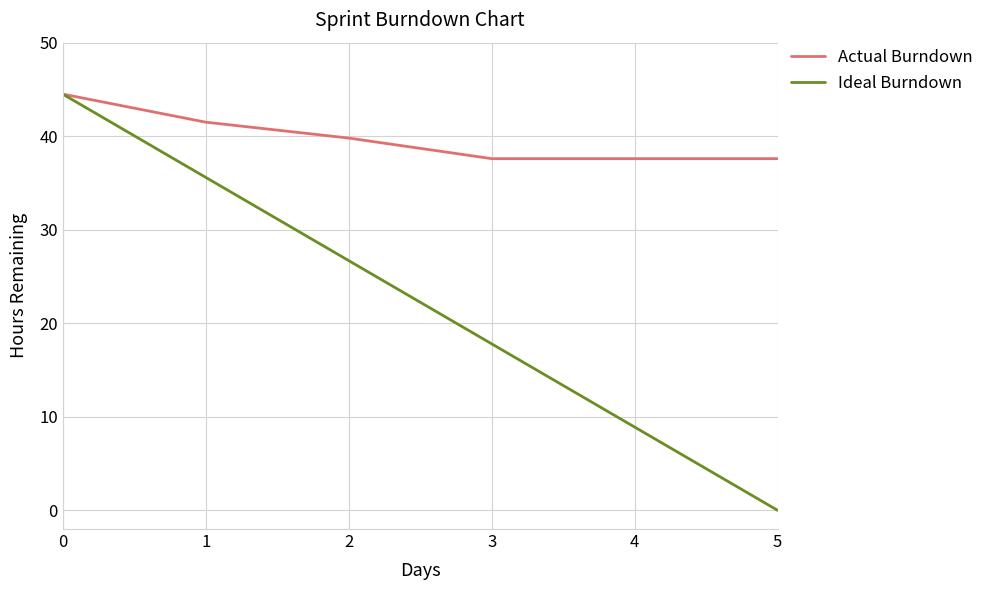

Is it true that Ideal Burndown equals -26.5 at 5?

False